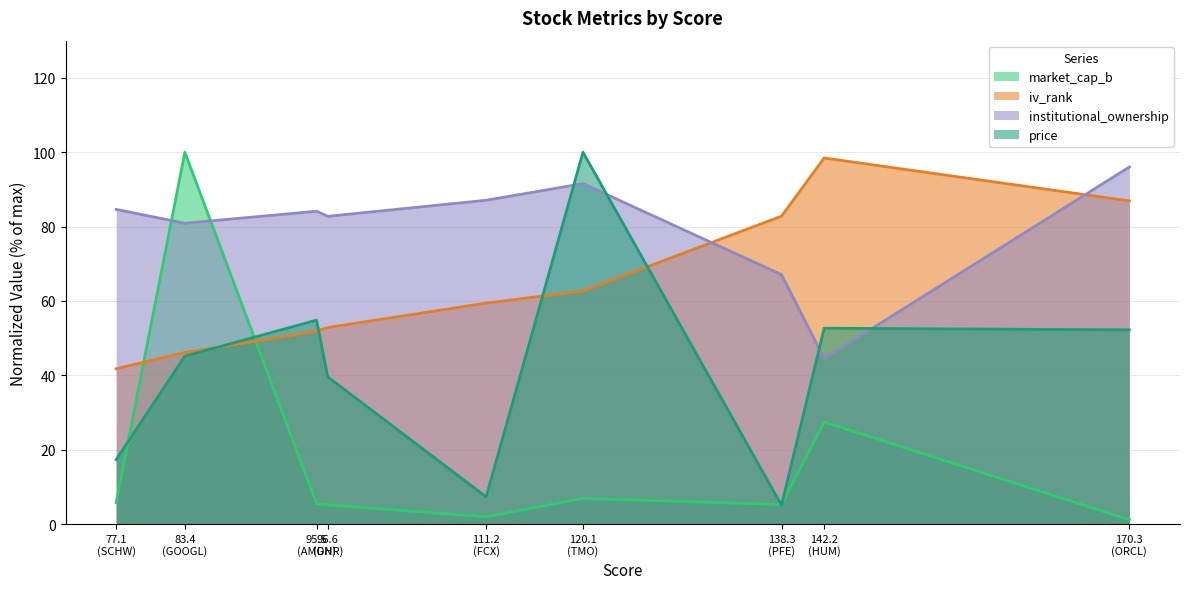

What are all the series names shown in the legend?

market_cap_b, iv_rank, institutional_ownership, price